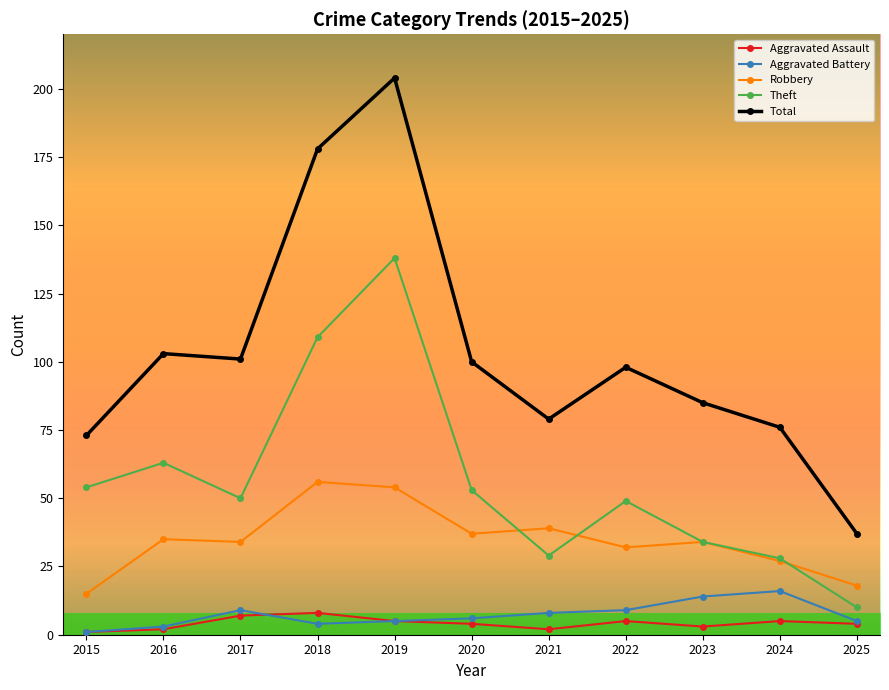

What is the minimum value shown in the chart?

1